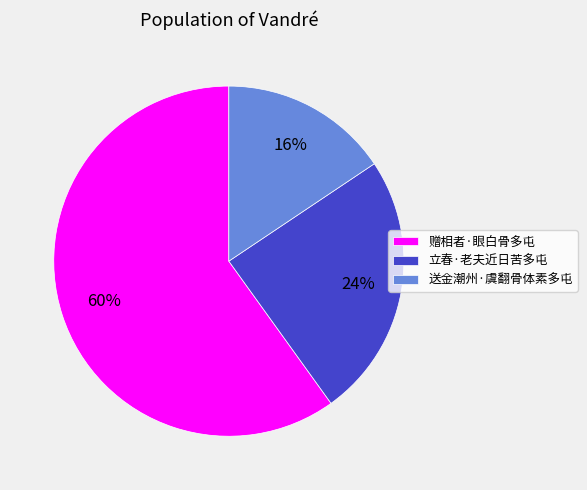

Do 赠相者·眼白骨多屯 and 送金潮州·虞翻骨体素多屯 together represent more than half of the pie?

Yes